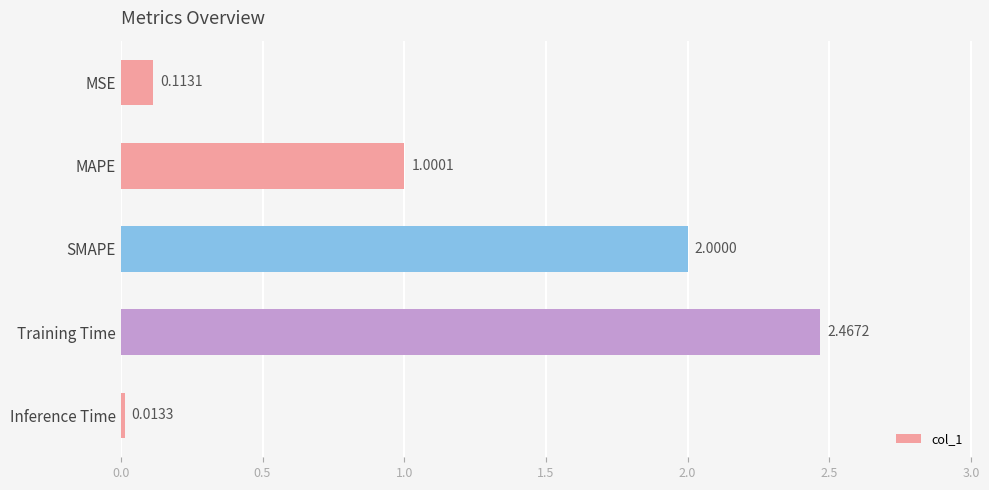

How many data points are above 1?

3